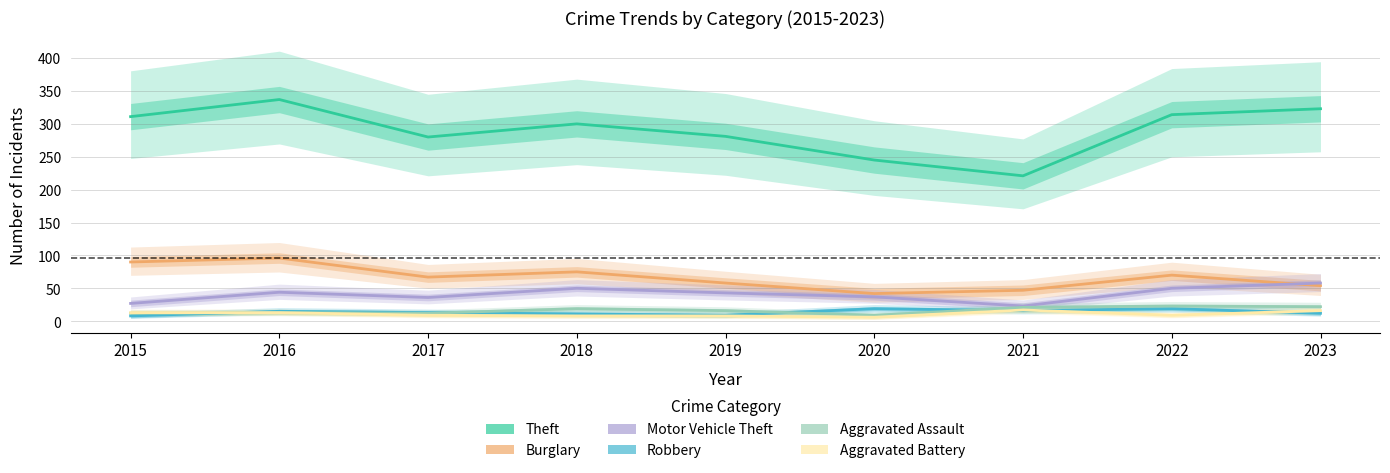

Rank the series by their maximum value, from highest to lowest.

Theft, Burglary, Motor Vehicle Theft, Aggravated Assault, Robbery, Aggravated Battery